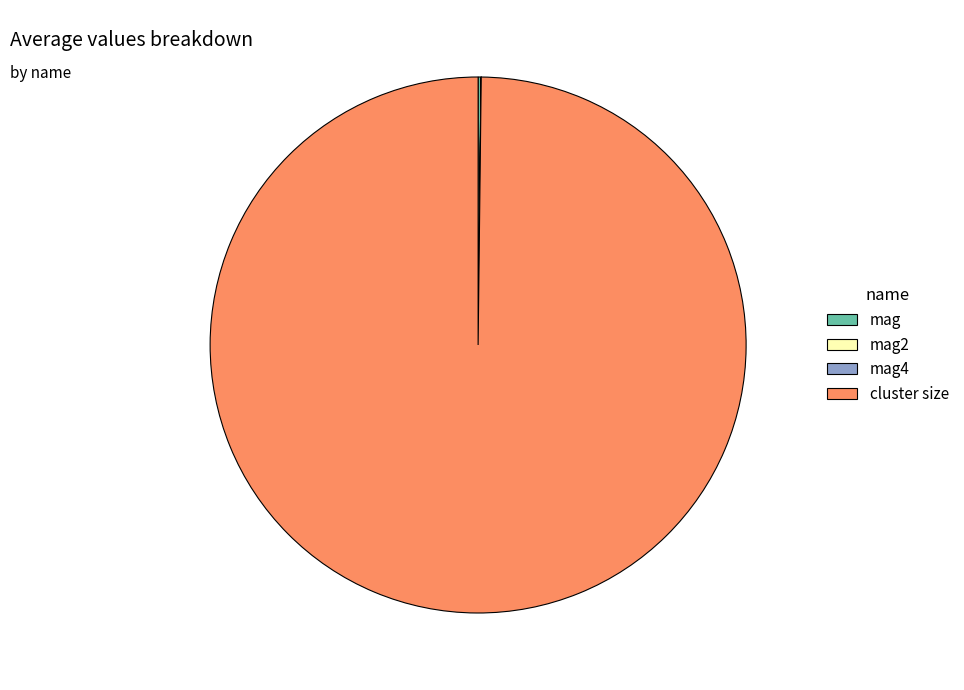

What is the largest slice in the pie chart?

cluster size